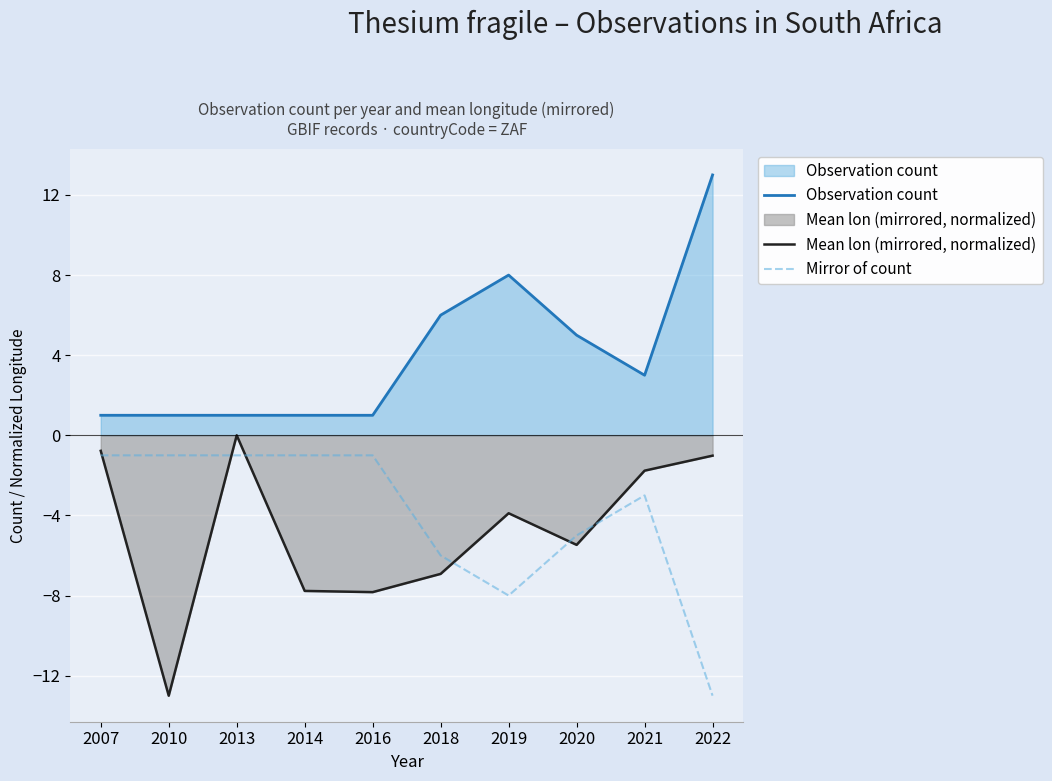

What value does the Observation count series have at 2014?

1.0